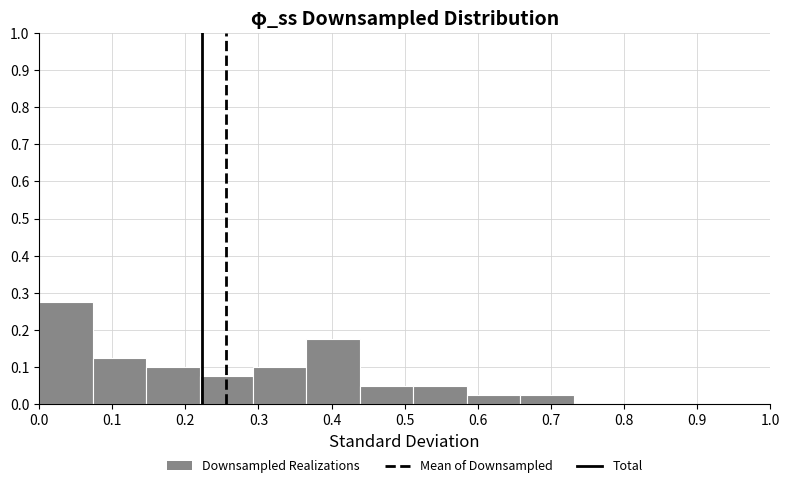

What is the height of the bar covering 0.44 to 0.51 on the x-axis? Neither the bar edges nor the heights are printed on the chart, so give them approximately, as read against the axes.

0.05